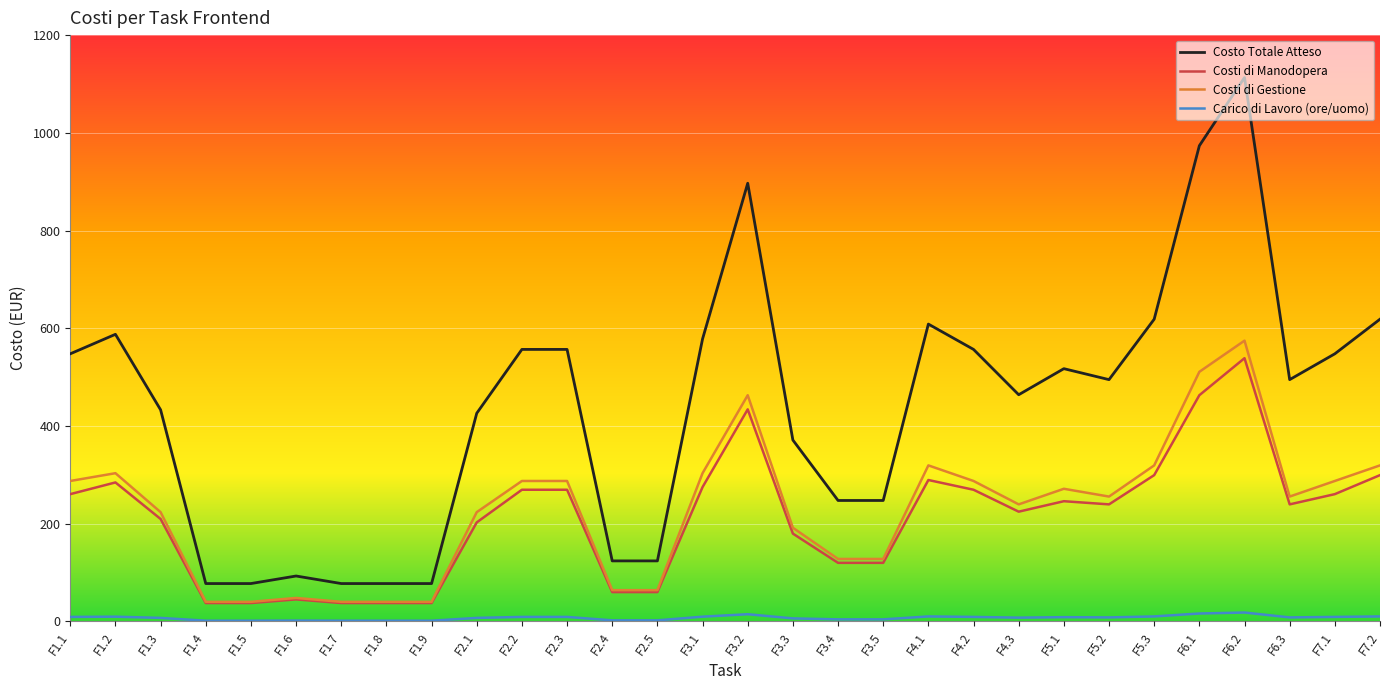

Which series has the widest spread of values?

Costo Totale Atteso